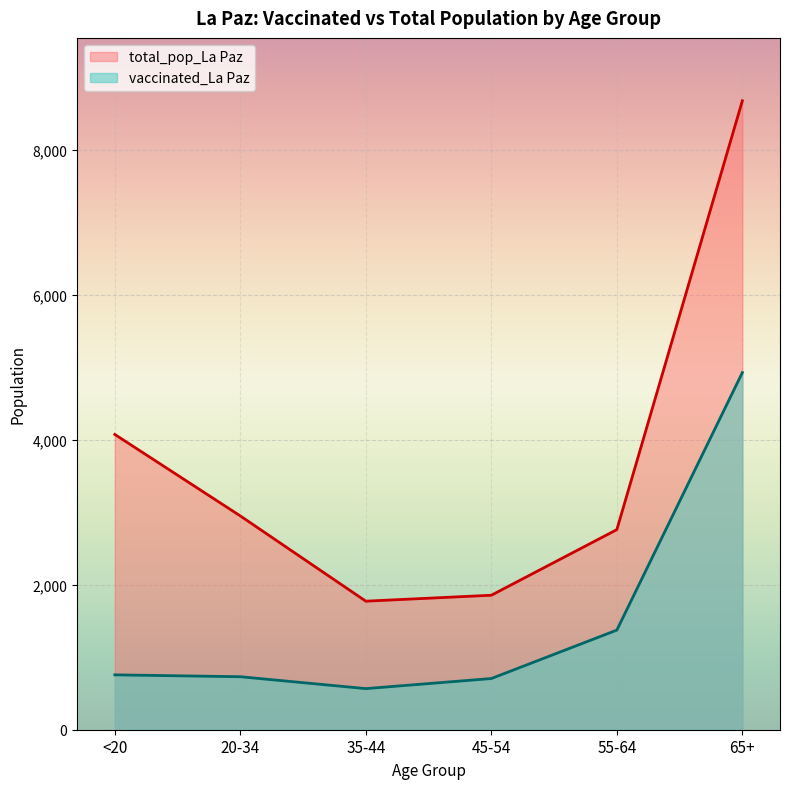

True or false: total_pop_La Paz has more than 1 interior local peaks.

False